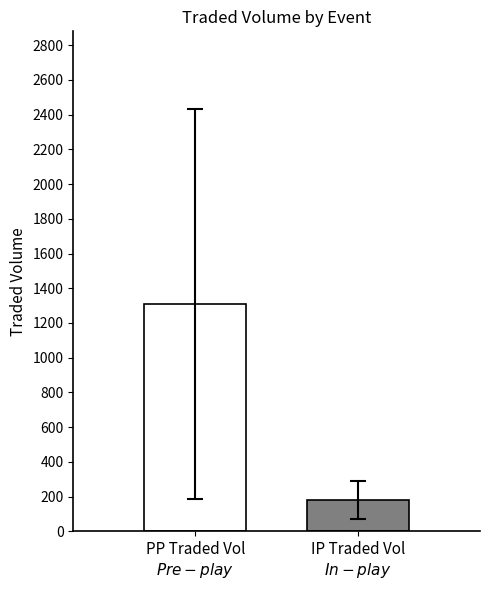

What is the minimum value shown in the chart?

179.9